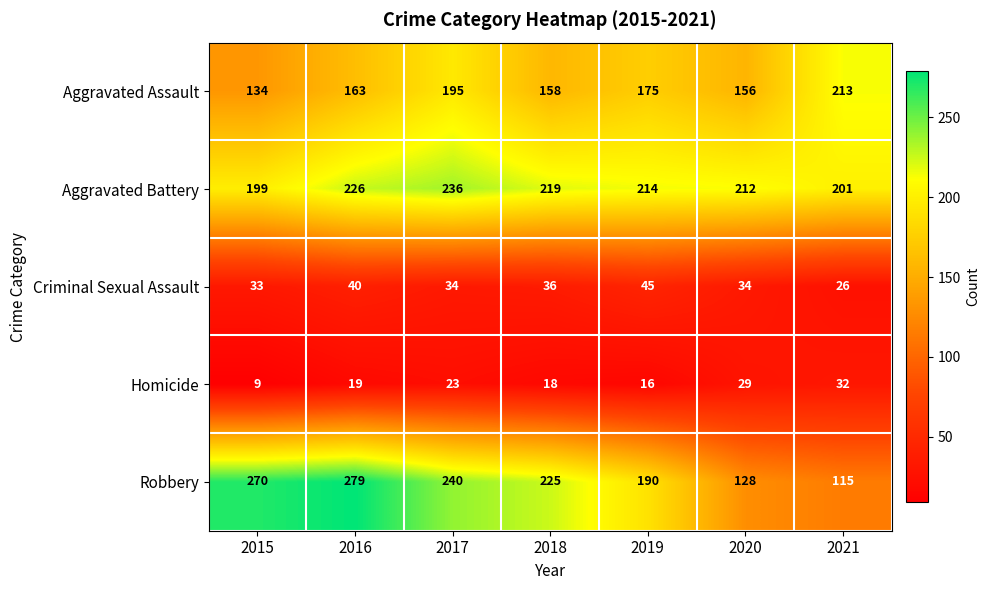

Rank the series by their maximum value, from lowest to highest.

Homicide, Criminal Sexual Assault, Aggravated Assault, Aggravated Battery, Robbery